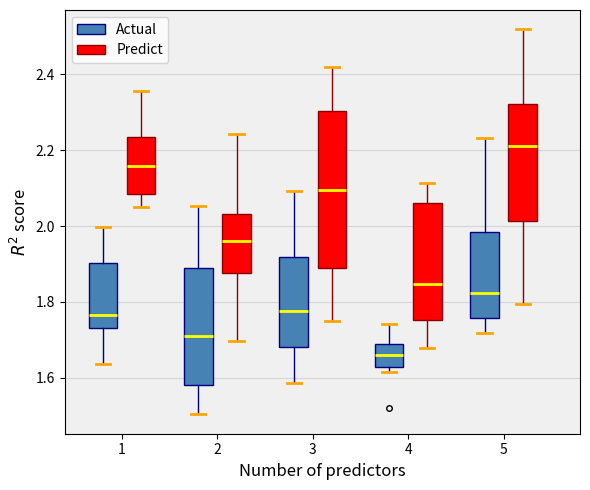

Which box's median line is the lowest?

4 (Actual)